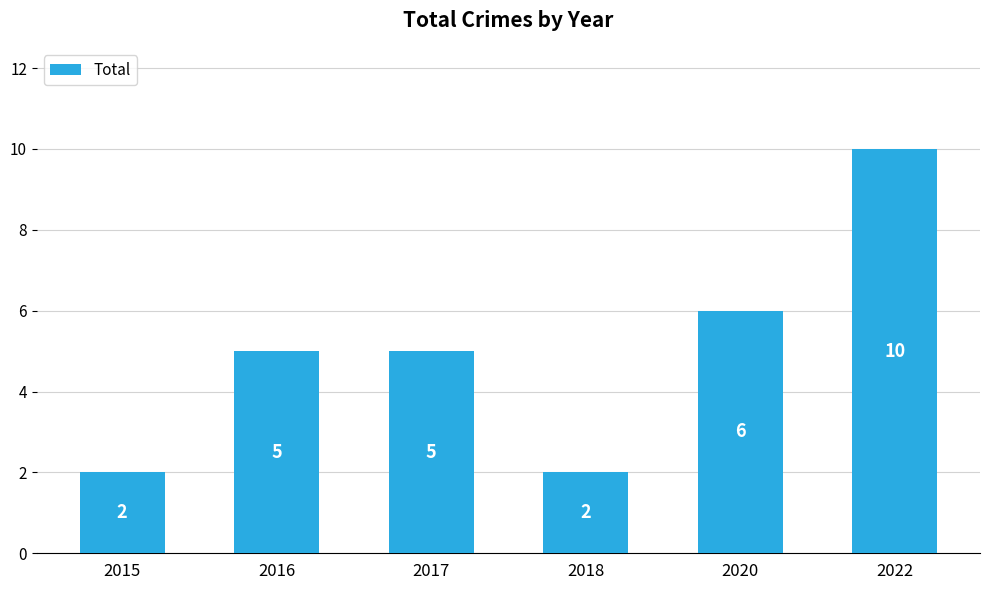

What is the value of the 1st bar from the left?

2